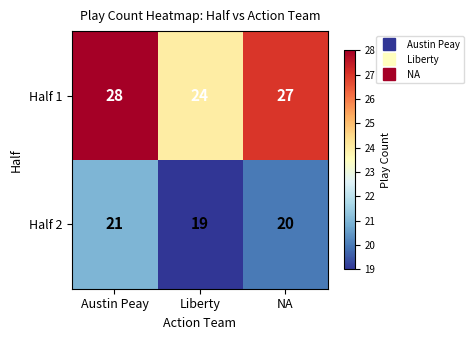

What is the sum of all Half 2 values?

60